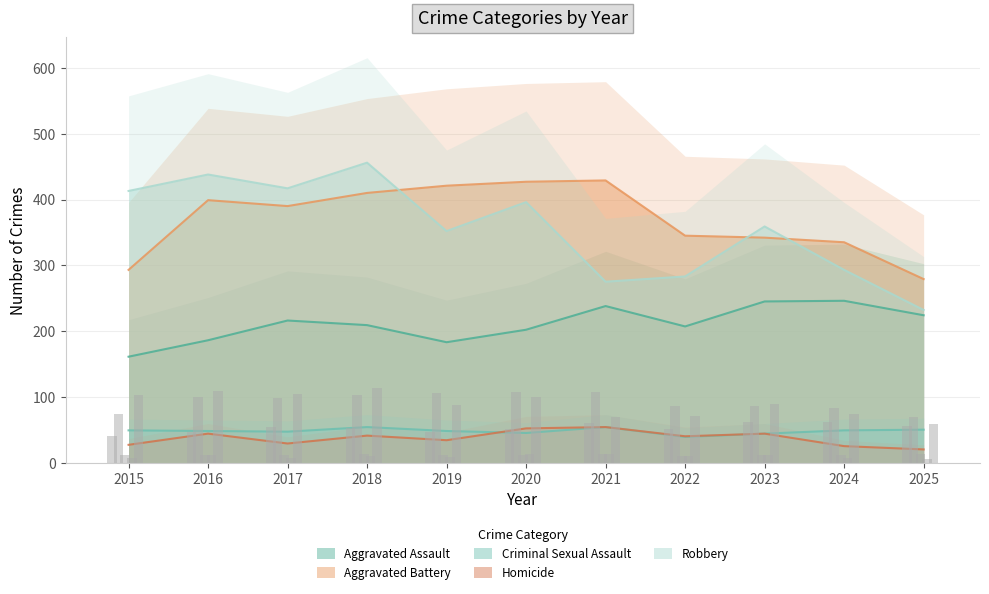

How many bars are there in each group?

5